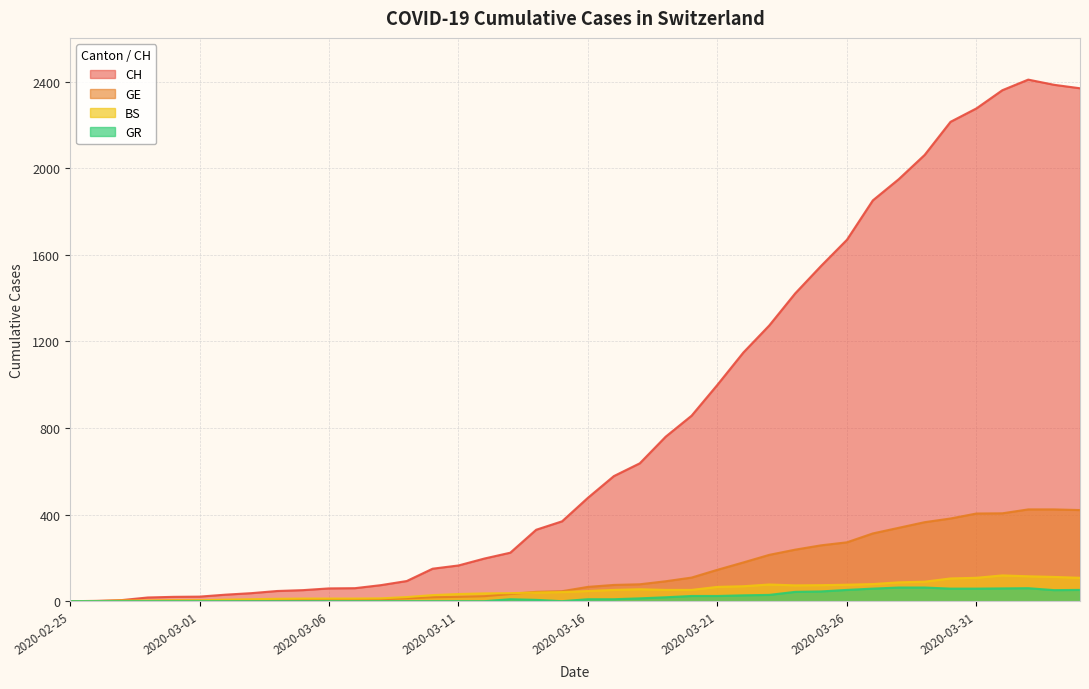

True or false: CH and GR intersect in this chart.

False